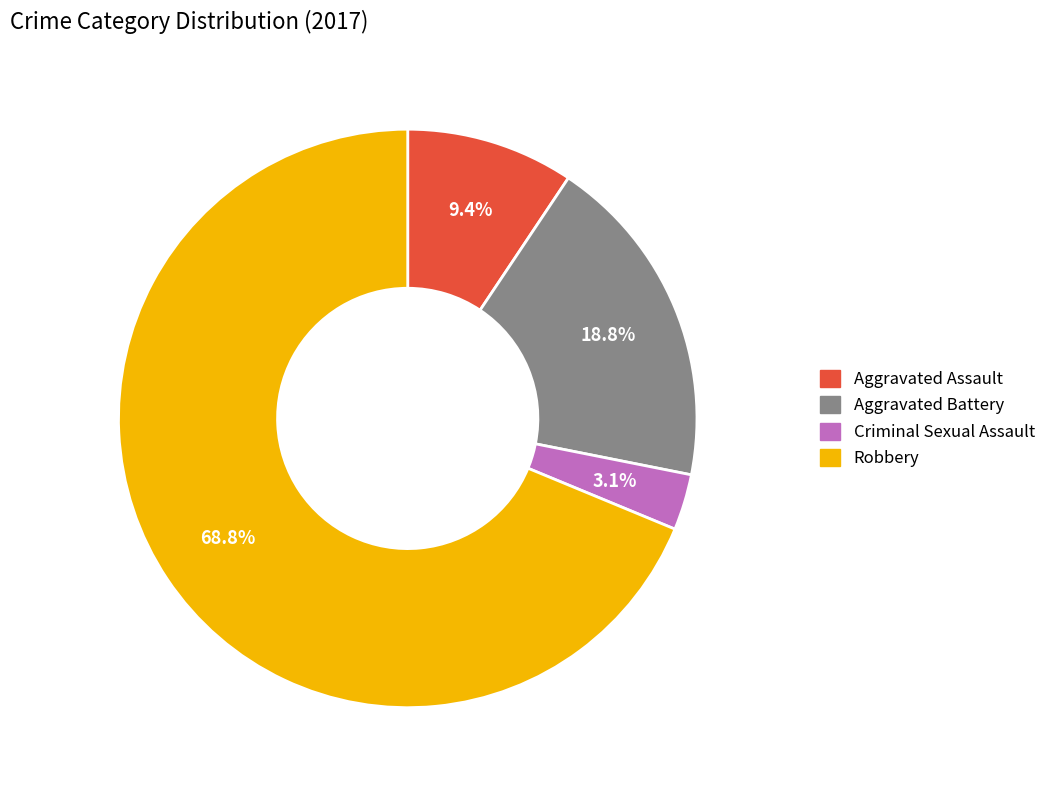

To the nearest percent, what is the difference between the largest and smallest slice percentages?

66%